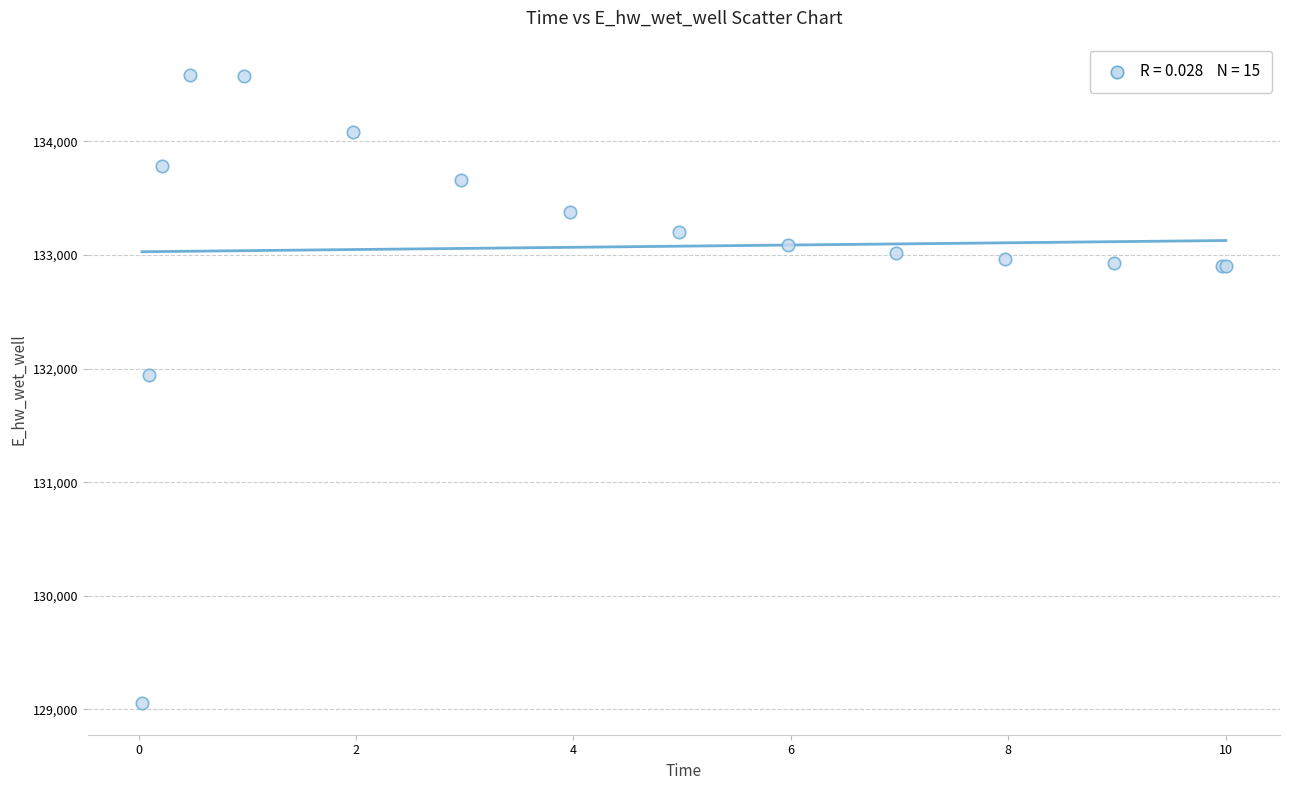

What Y value in the scatter plot is closest to 131819?

131939.6